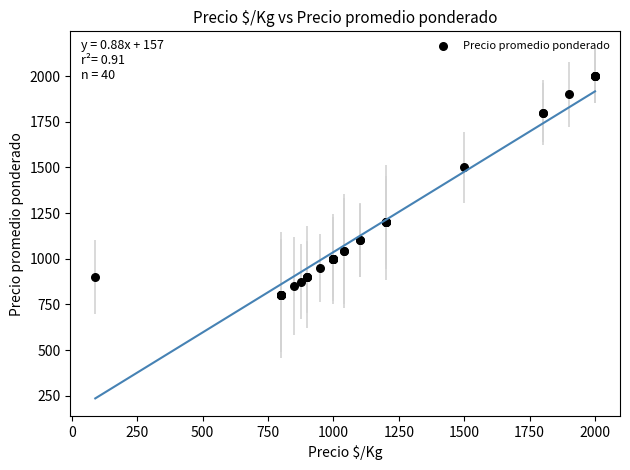

What Y value in the scatter plot is closest to 1400?

1500